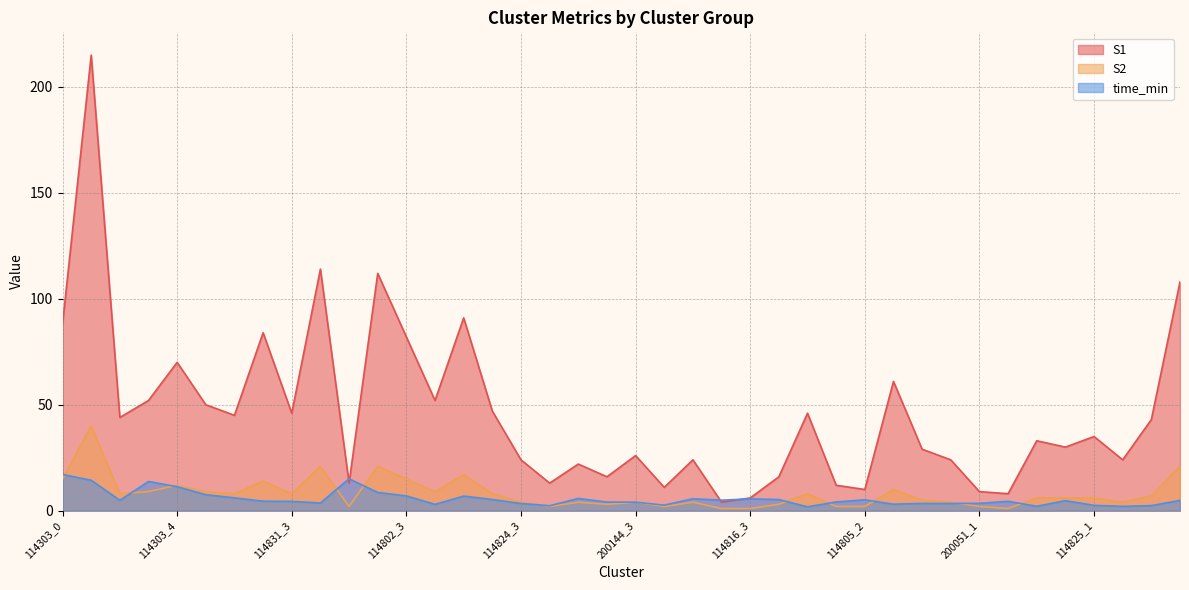

Does the chart display data point markers on the line(s)?

No